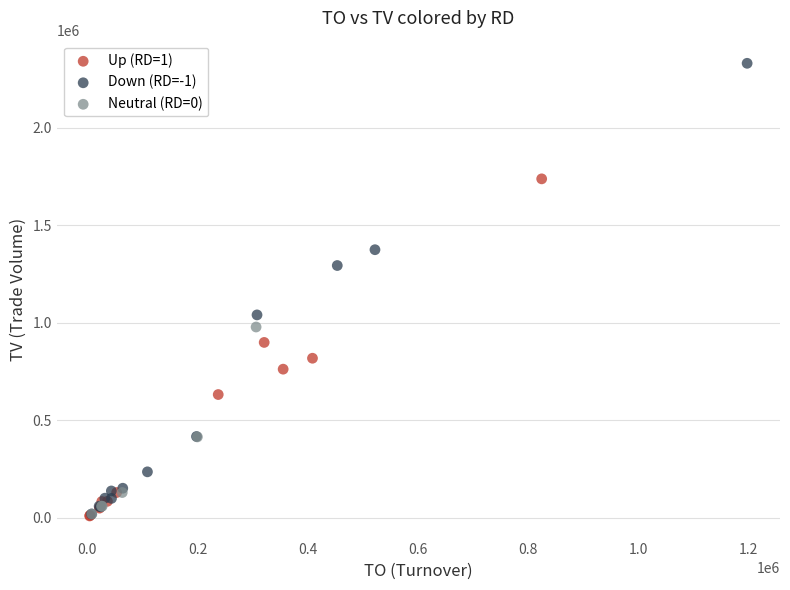

Which series has the largest Y range (max minus min)?

Down (RD=-1)